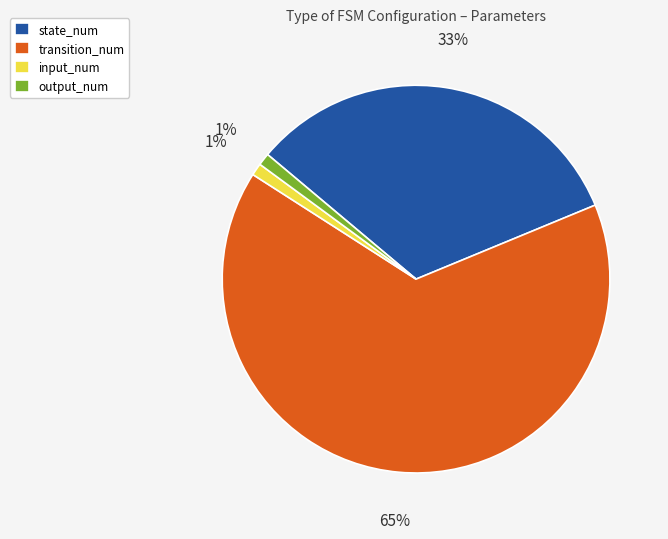

Do state_num and input_num together represent more than half of the pie?

No